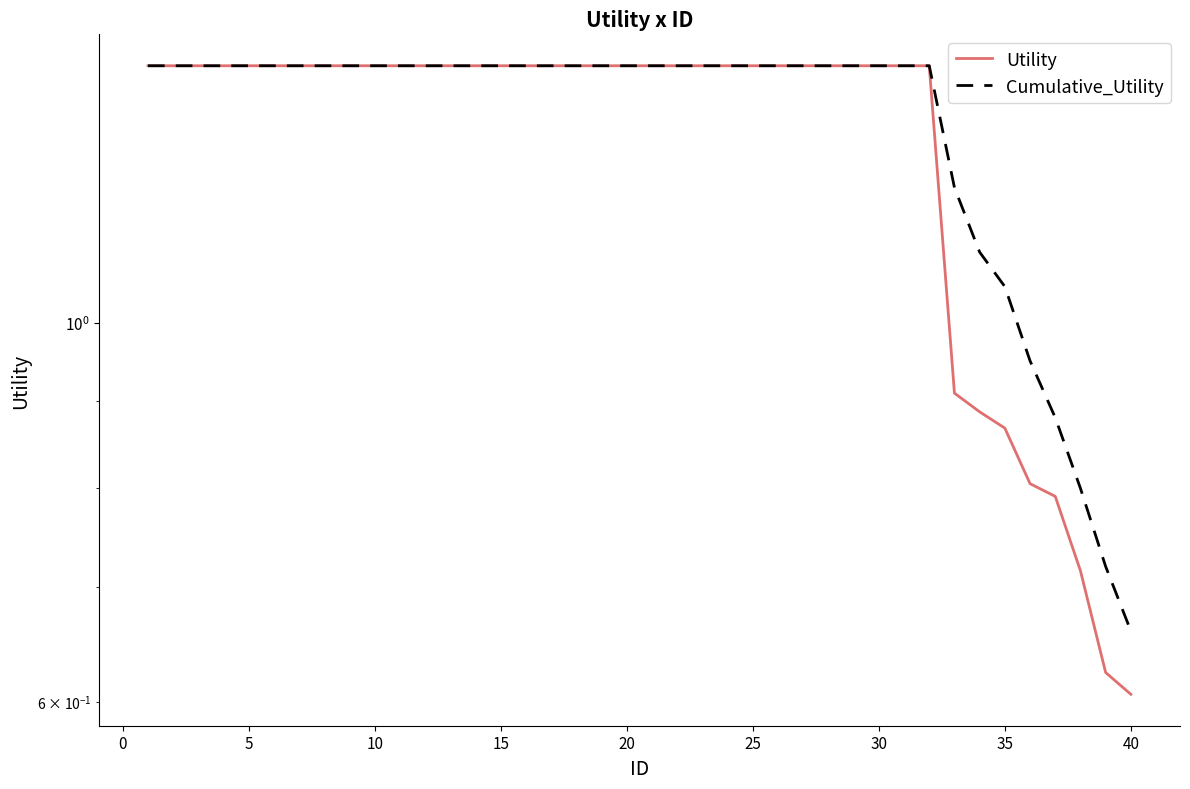

True or false: Utility has more than 1 points higher than both neighbors.

False